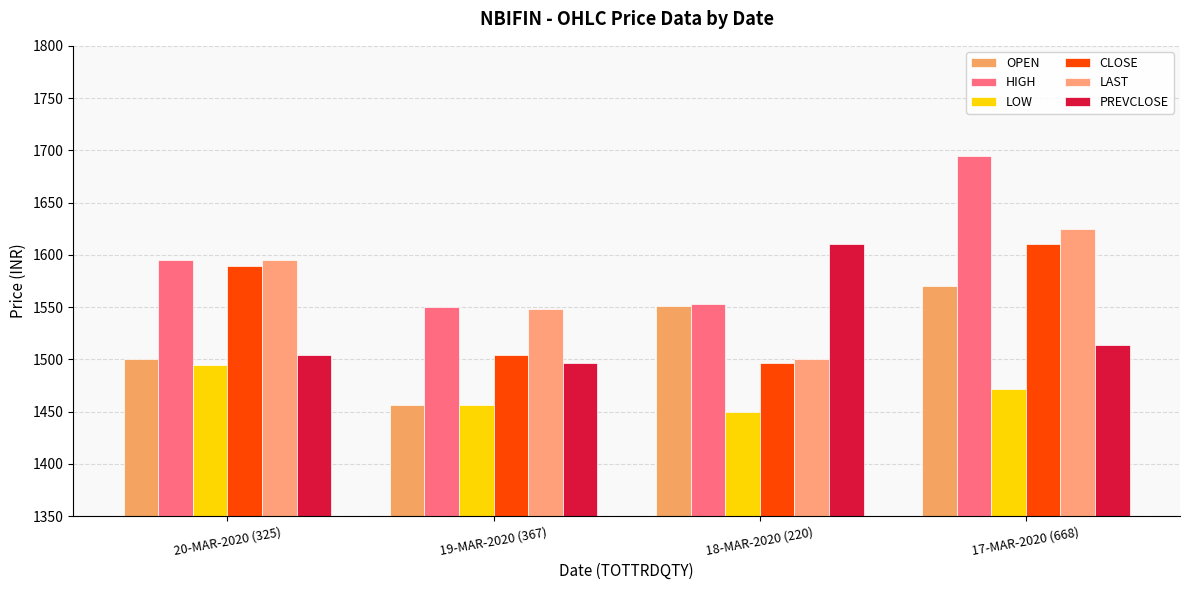

What is the label of the 2nd bar from the left?

19-MAR-2020 (367)